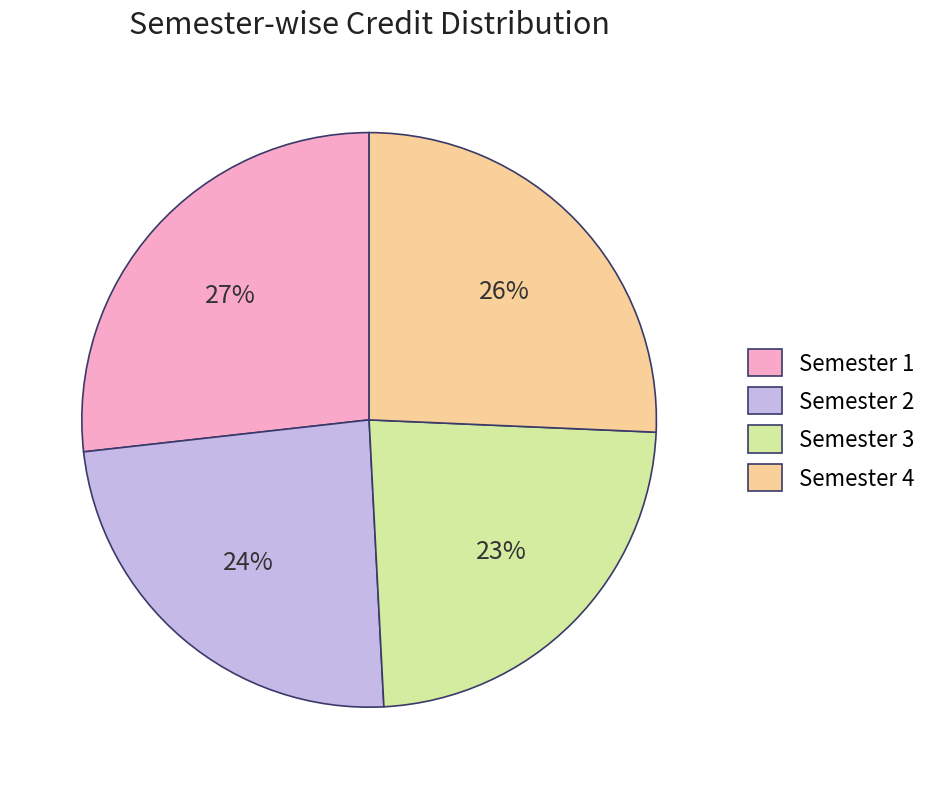

Is Semester 2 the majority of the pie?

No